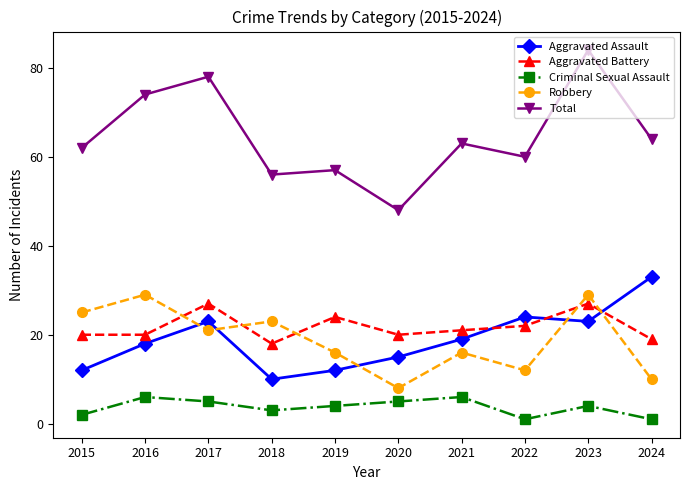

Is it true that Robbery equals 12 at 2022?

True